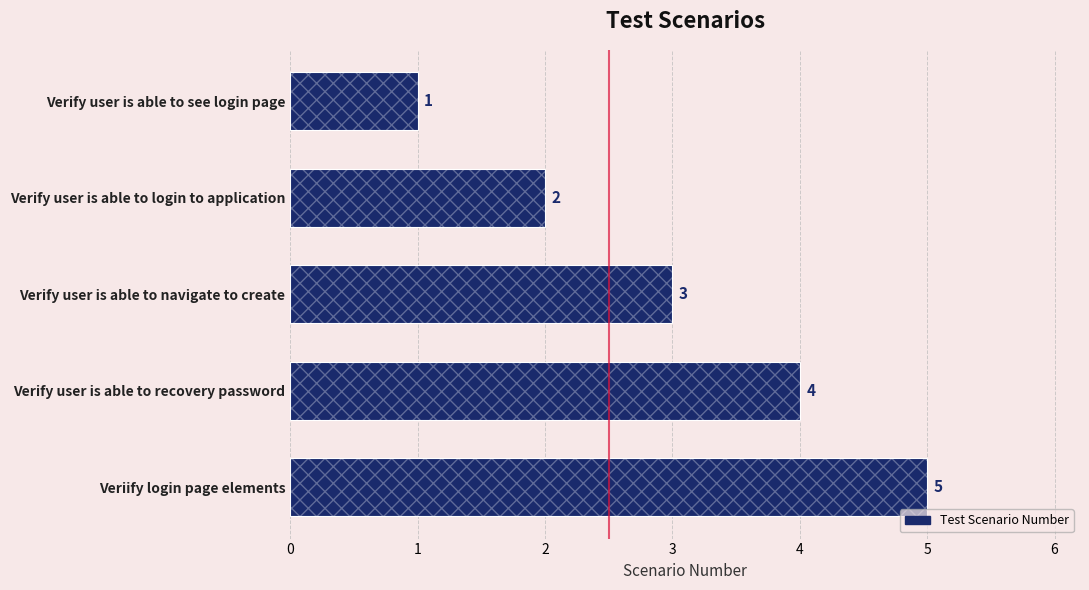

What is the value of the 1st bar from the left?

1